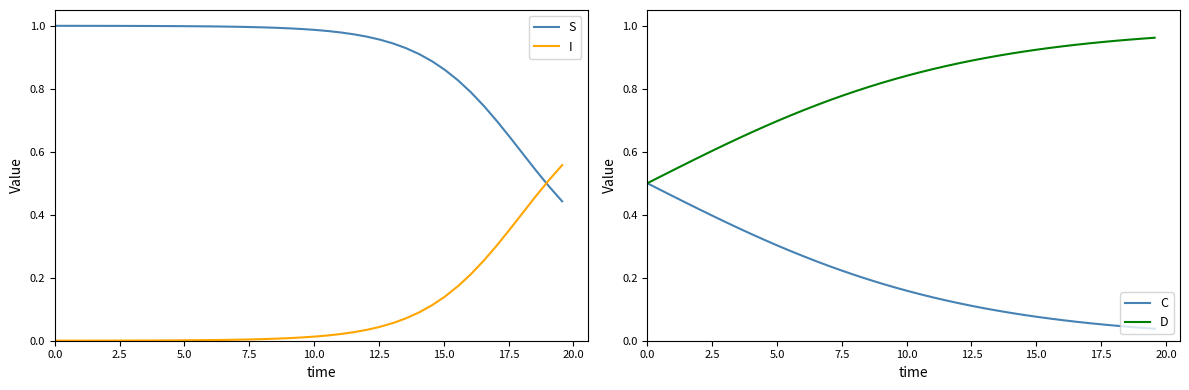

Which series has the widest spread of values?

S